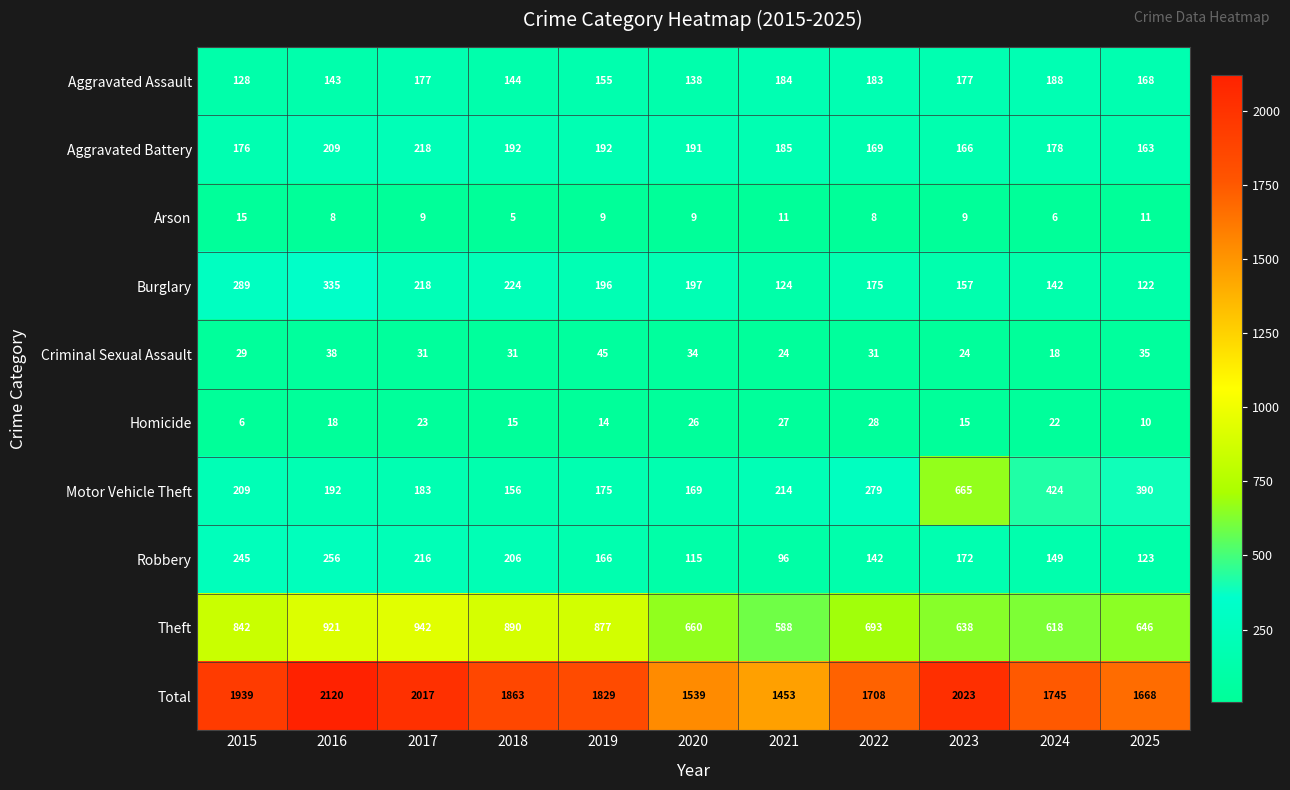

What is the lowest value of the Theft series?

588